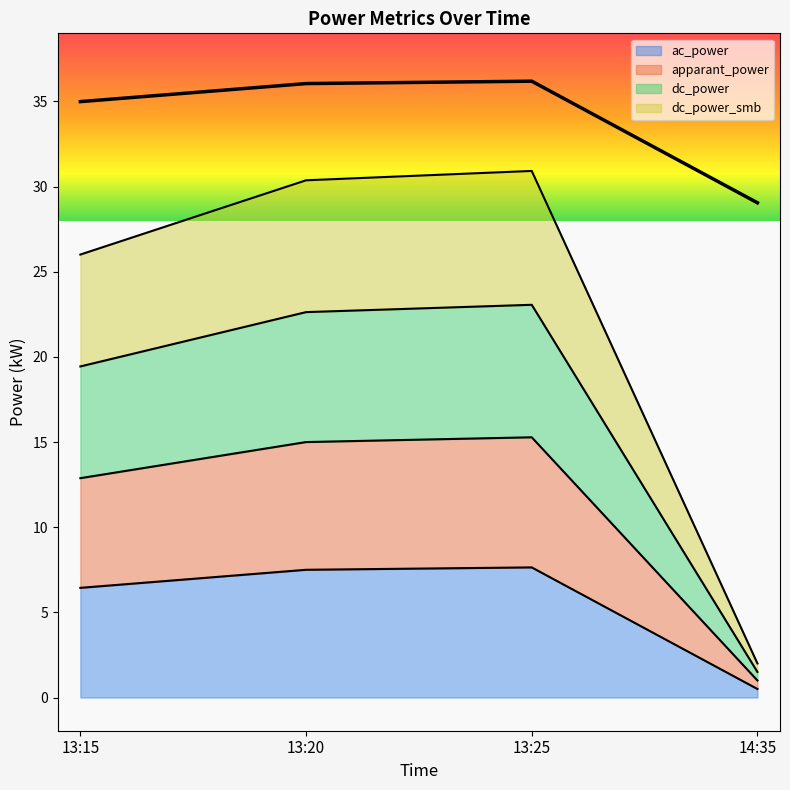

Which category has the highest value in the apparant_power series?

13:25